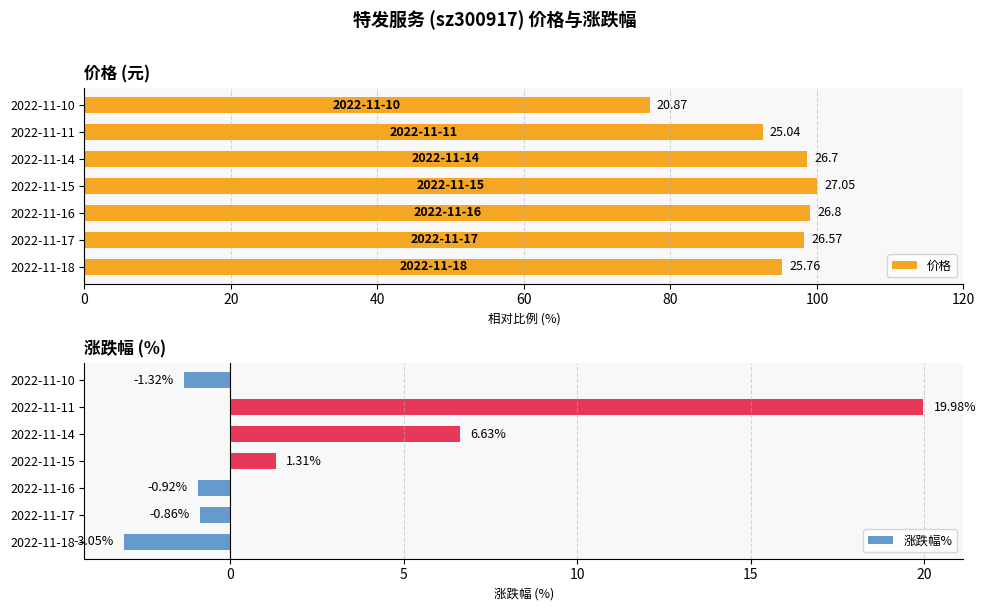

How many positive values are there?

3